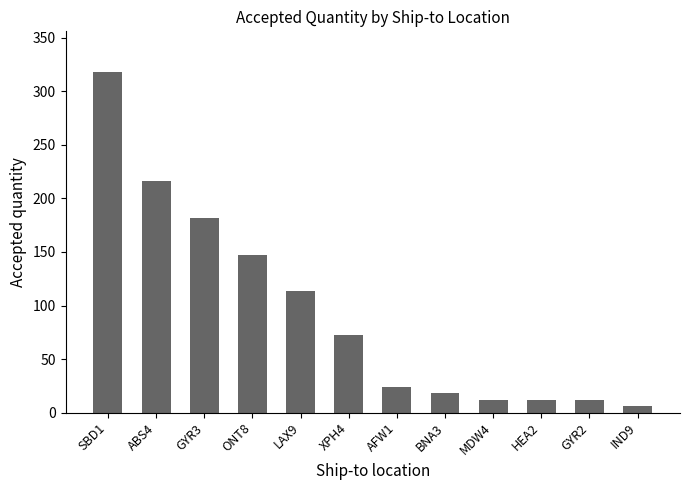

Which has a higher value, MDW4 or GYR3?

GYR3